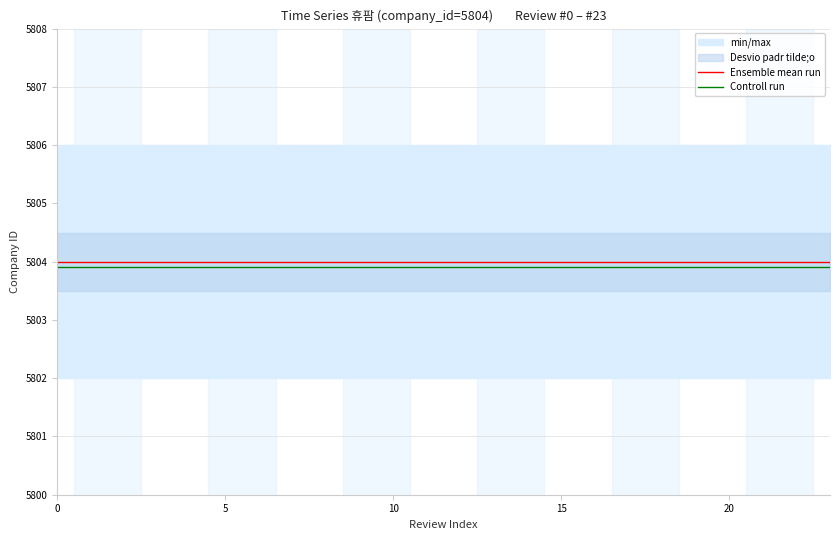

What is the highest value of the Ensemble mean run series?

5804.0